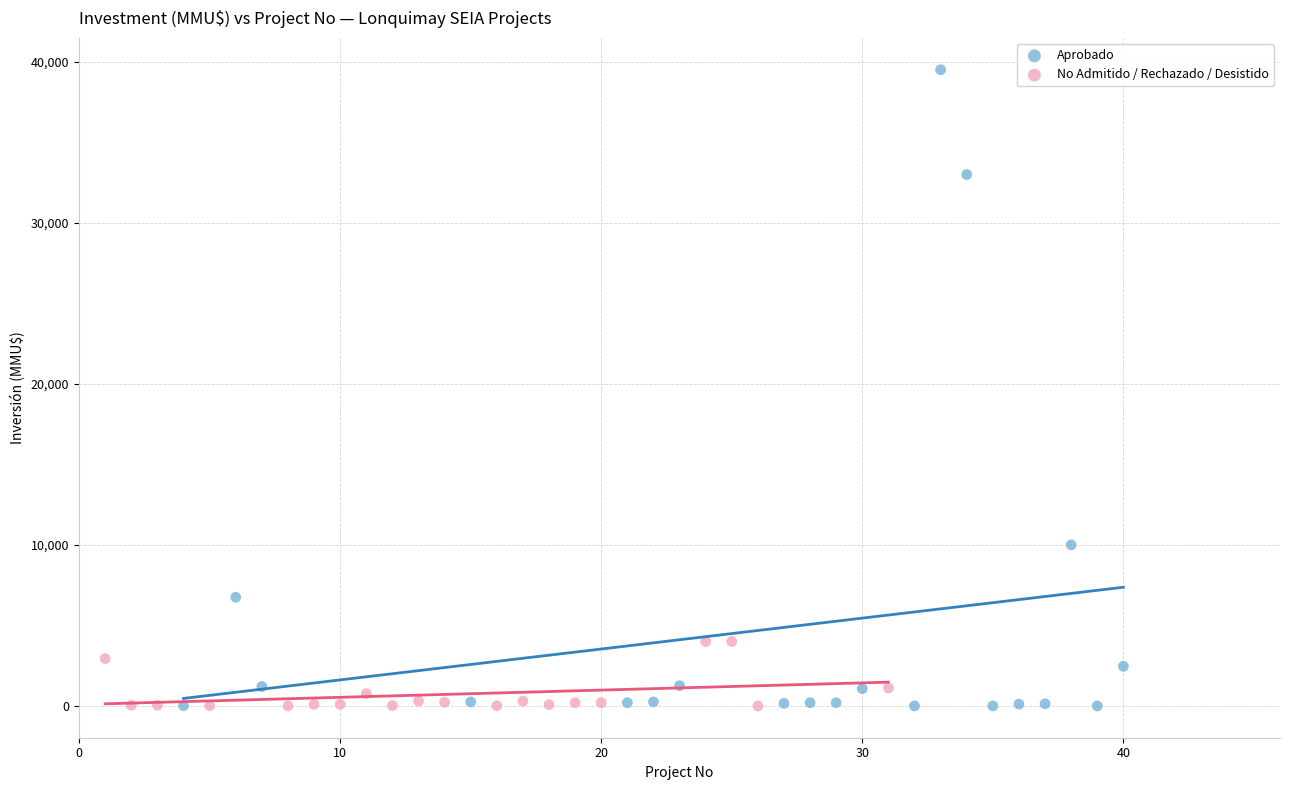

Which series has the widest spread of Y values?

Aprobado